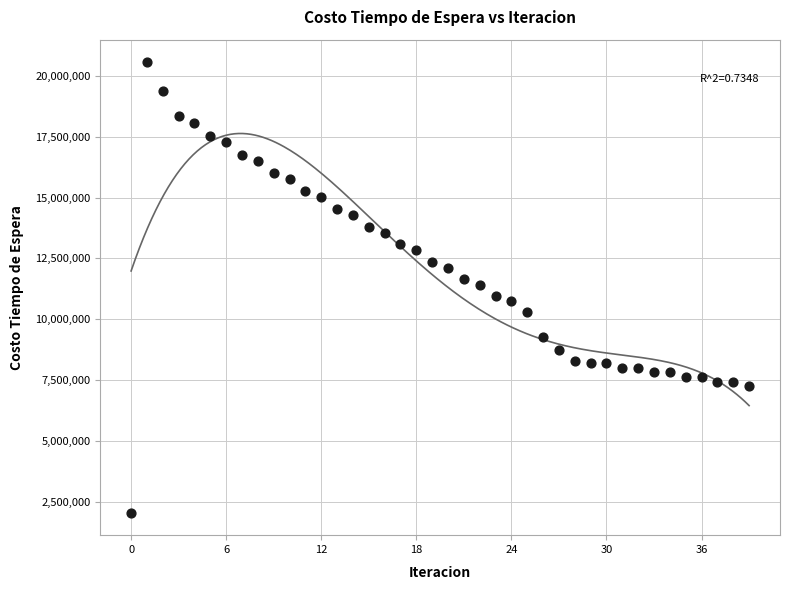

What is the range of Y values (max minus min)?

18505986.5